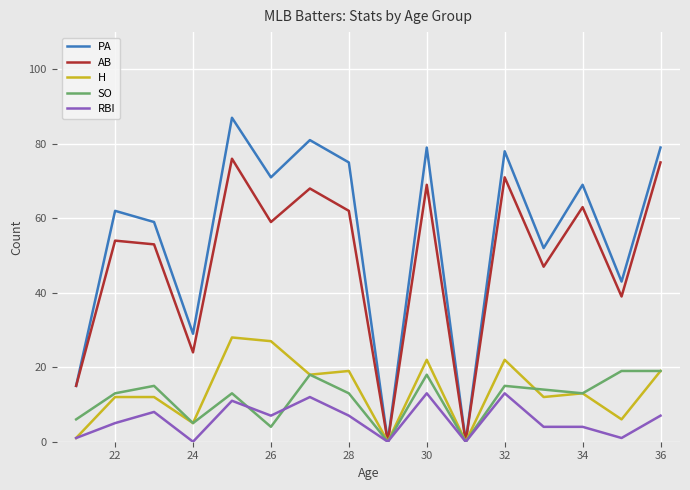

Which series has the largest range (max minus min)?

PA